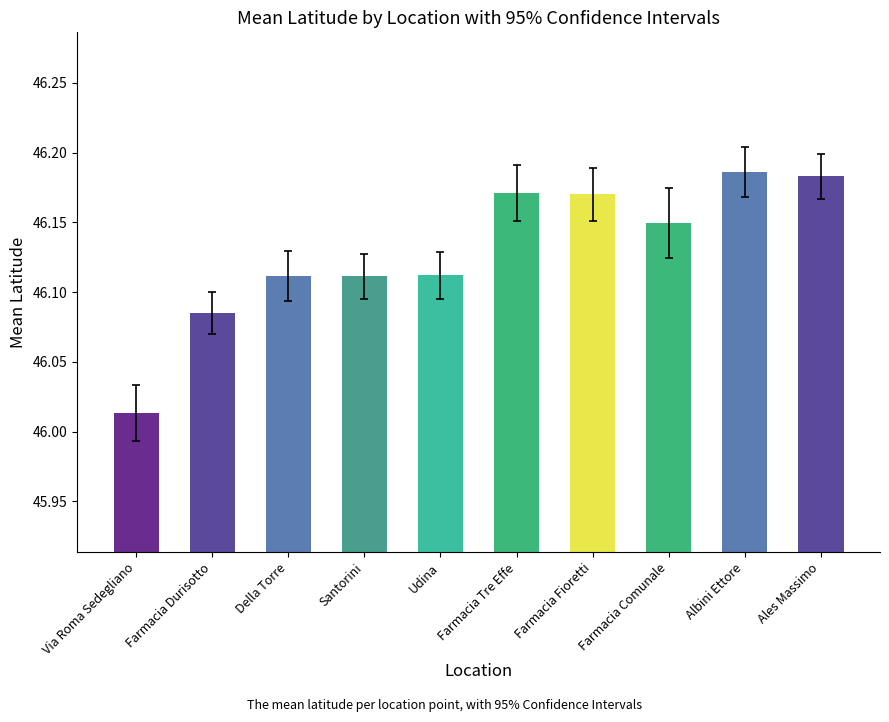

Are the bars grouped side by side (vs. stacked)?

No